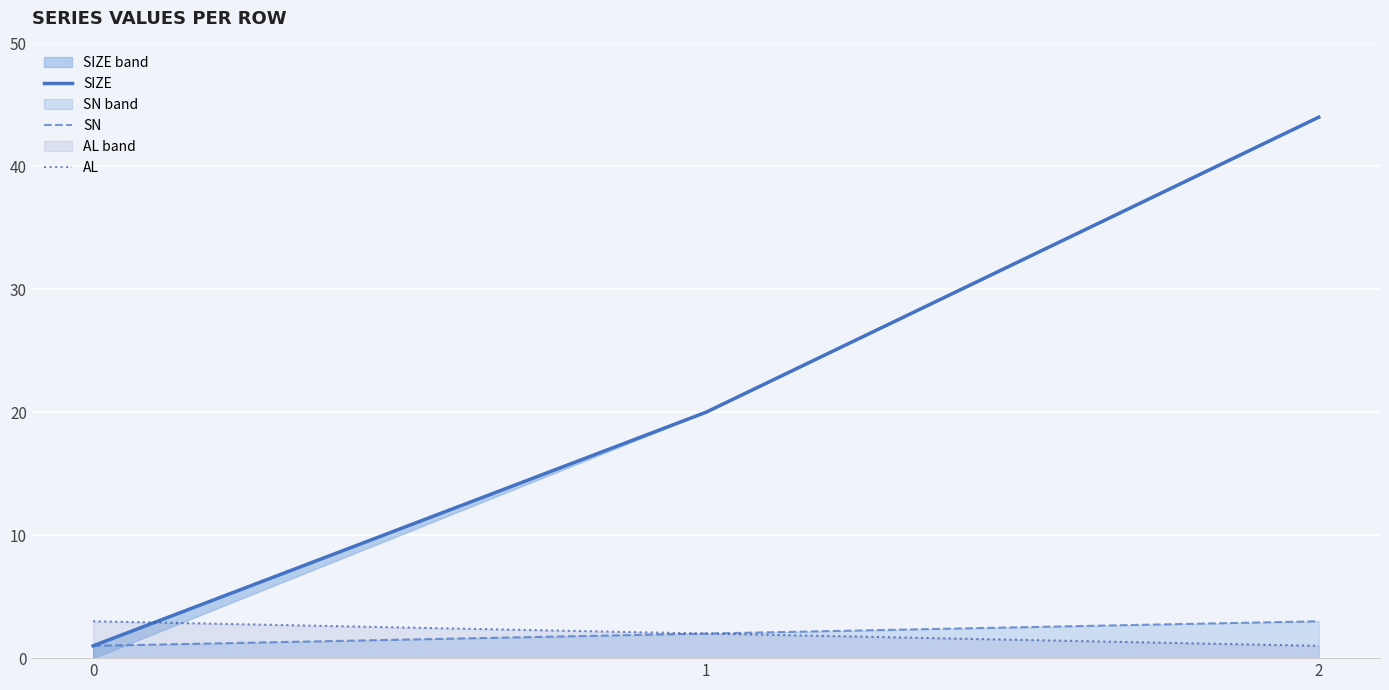

Reading left to right, what are all the values shown in this chart?

SIZE: 0=1	1=20	2=44
SN: 0=1	1=2	2=3
AL: 0=3	1=2	2=1